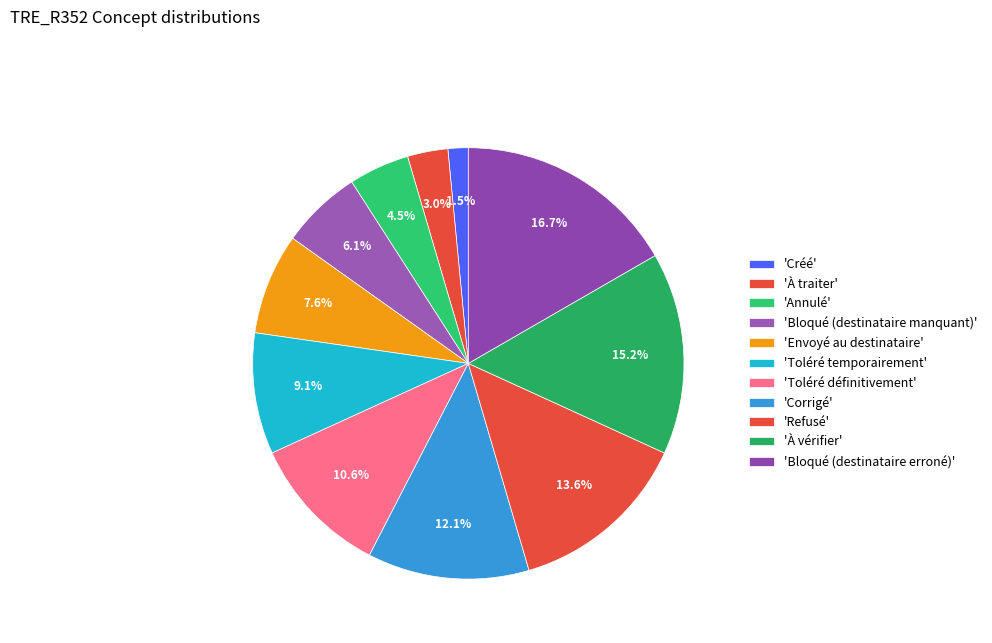

Count the number of slices in the pie.

11